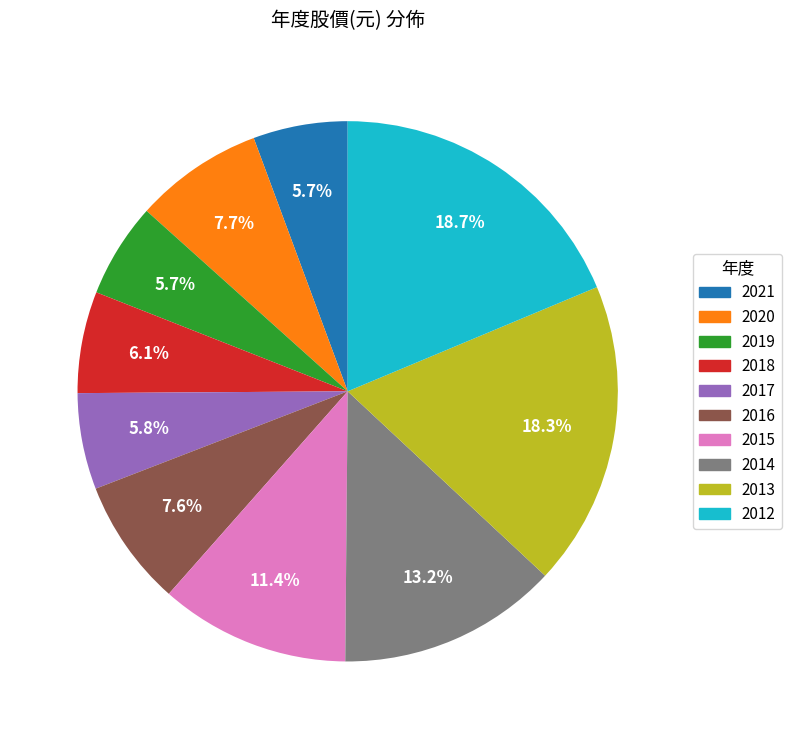

Is it true that 2015 is 11% of the pie?

True